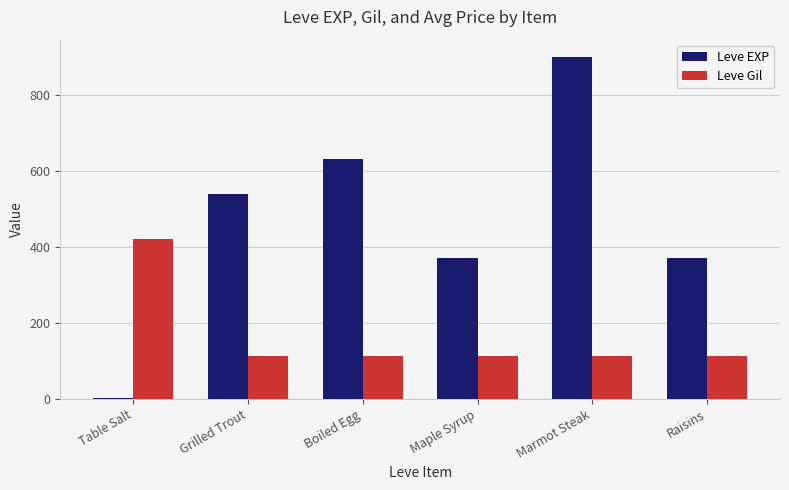

Which series has the largest total across all categories?

Leve EXP